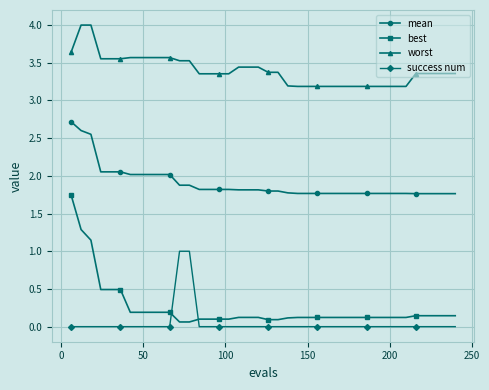

True or false: best and worst intersect in this chart.

False